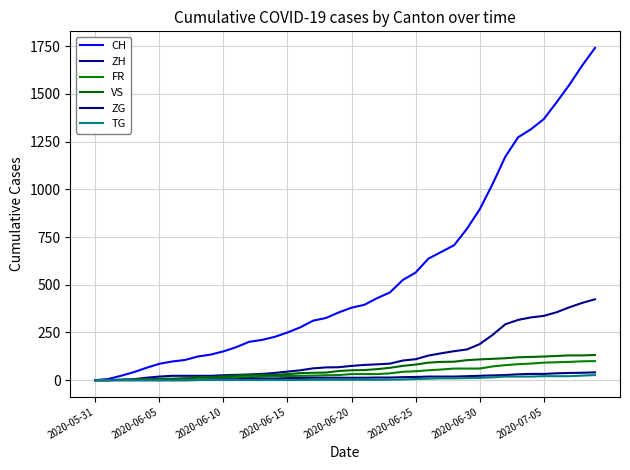

What is the difference between the second highest and second lowest values in the ZH series?

405